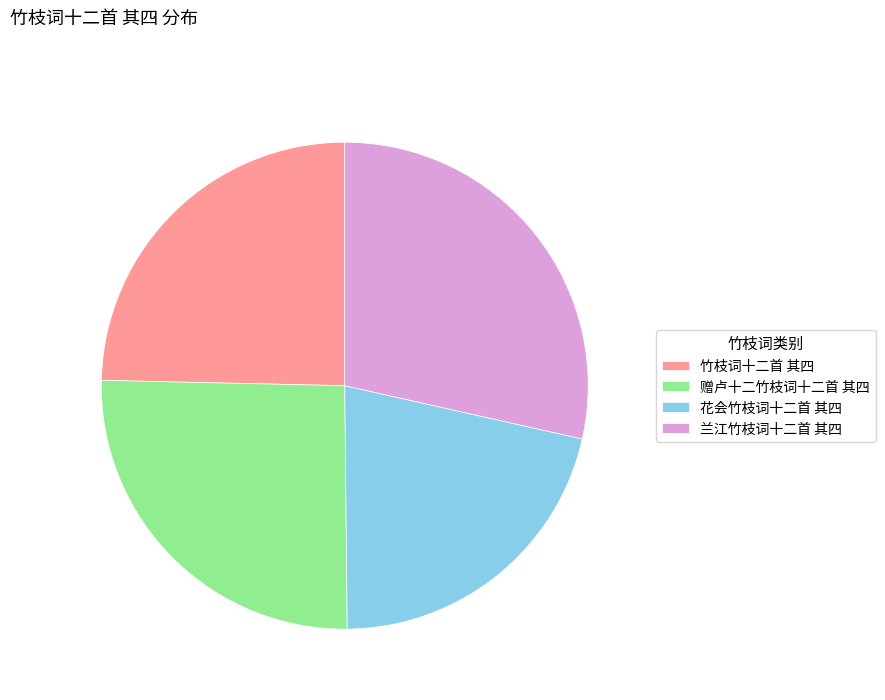

Rank the categories by value from lowest to highest.

花会竹枝词十二首 其四, 竹枝词十二首 其四, 赠卢十二竹枝词十二首 其四, 兰江竹枝词十二首 其四